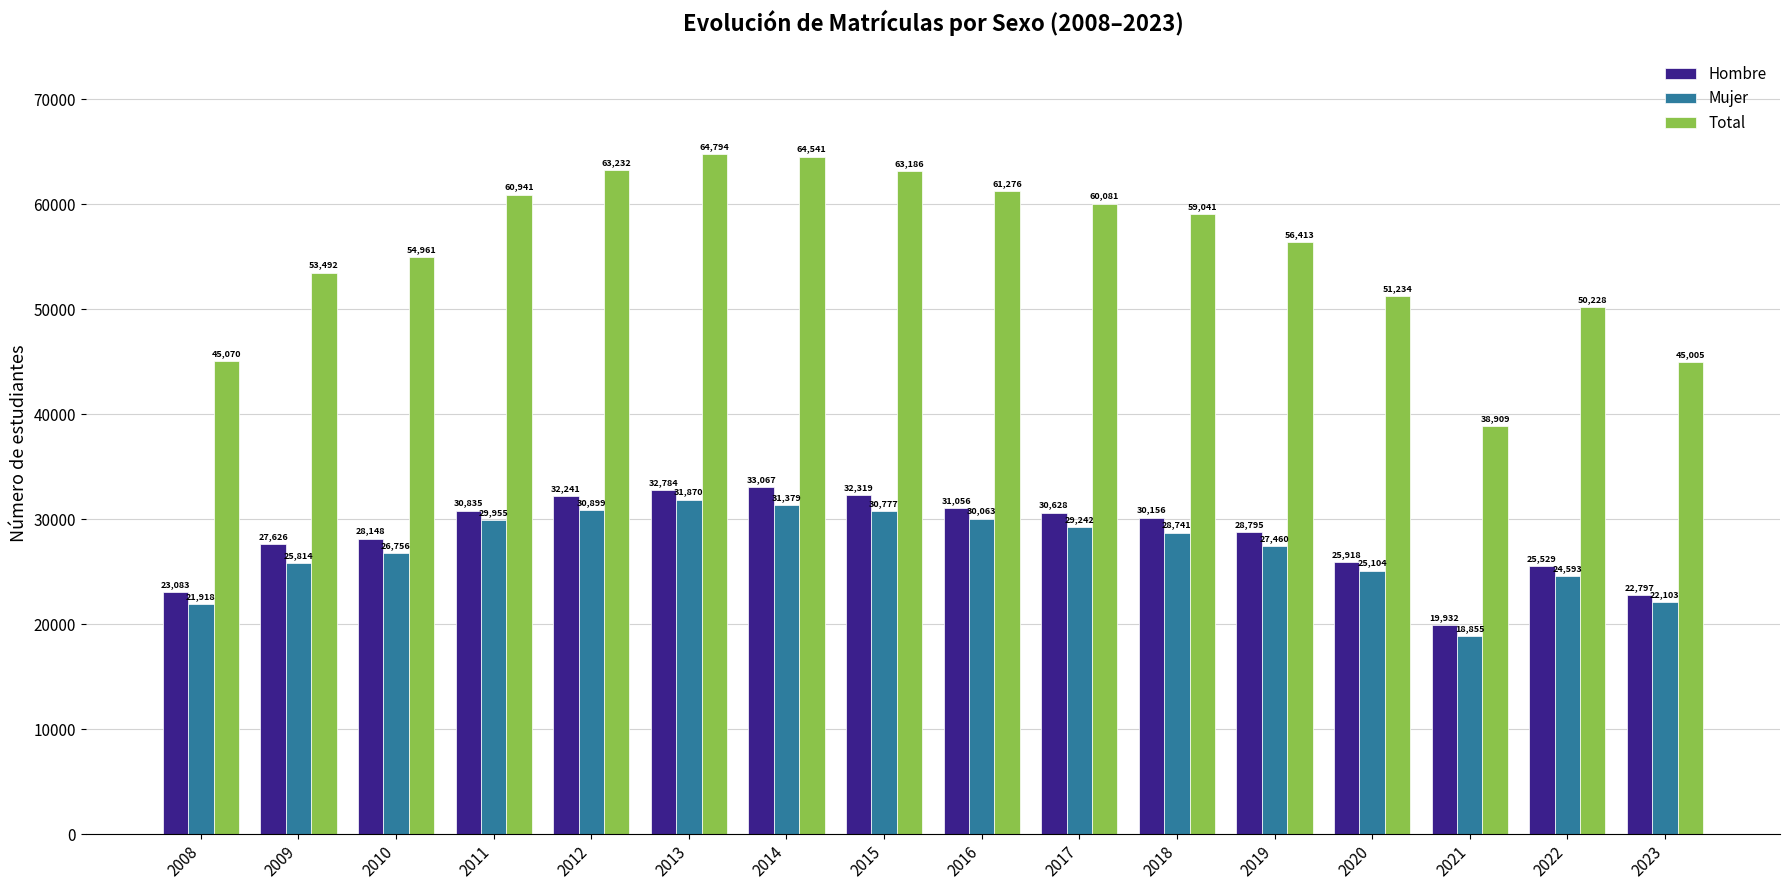

Which series has the largest total across all categories?

Total